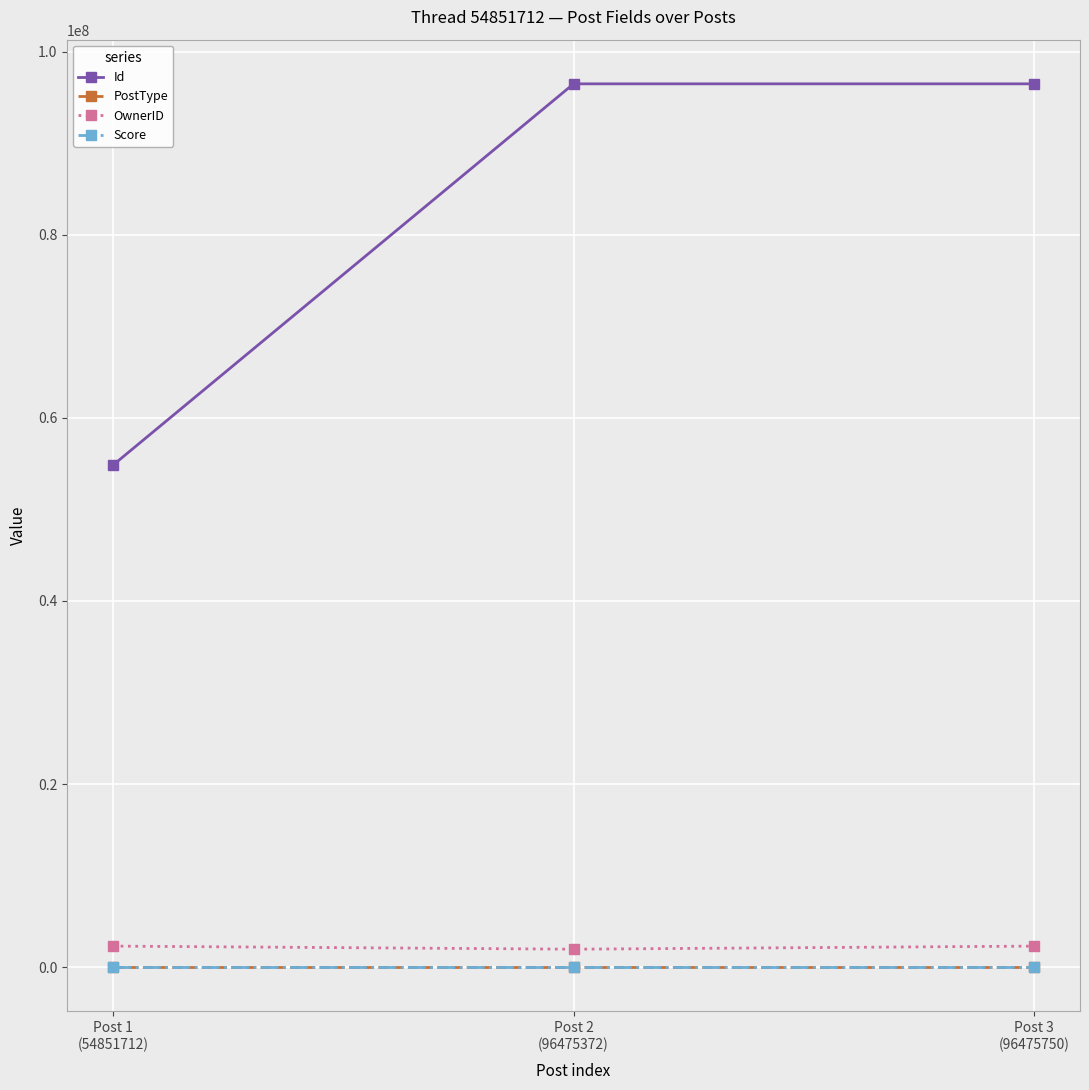

What is the highest value of the OwnerID series?

2296508